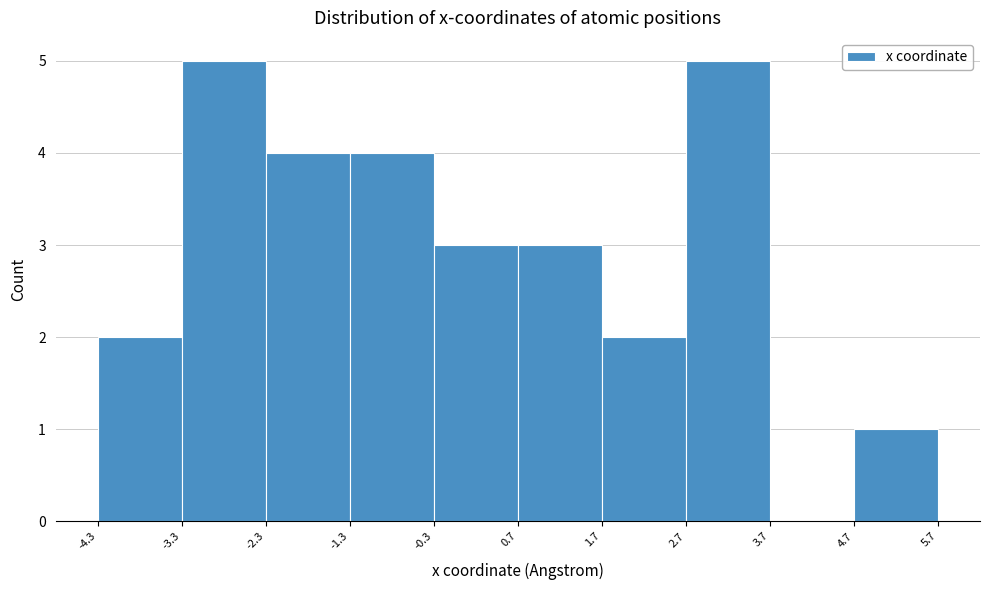

Reading left to right, list every bar in this chart as the range it spans on the x-axis followed by its height. The values are not printed on the chart, so give them approximately, as read against the axis.

-4.3 to -3.3: 2
-3.3 to -2.3: 5
-2.3 to -1.3: 4
-1.3 to -0.3: 4
-0.3 to 0.7: 3
0.7 to 1.7: 3
1.7 to 2.7: 2
2.7 to 3.7: 5
3.7 to 4.7: 0
4.7 to 5.7: 1